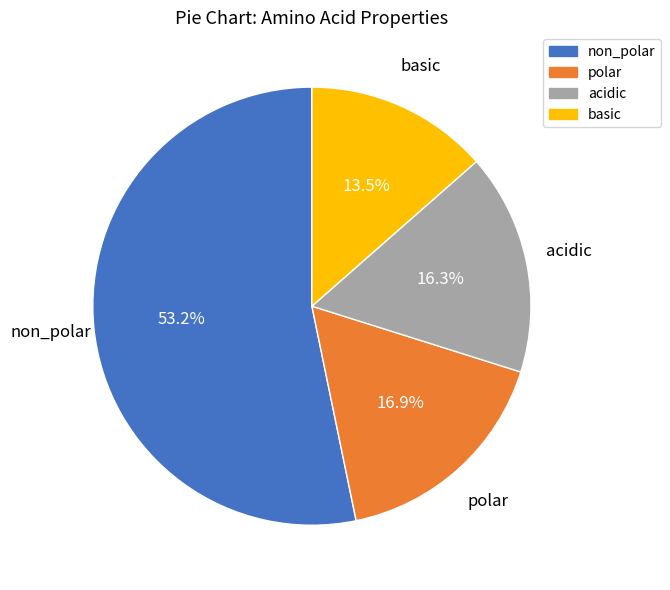

Is there a majority slice in this chart?

Yes